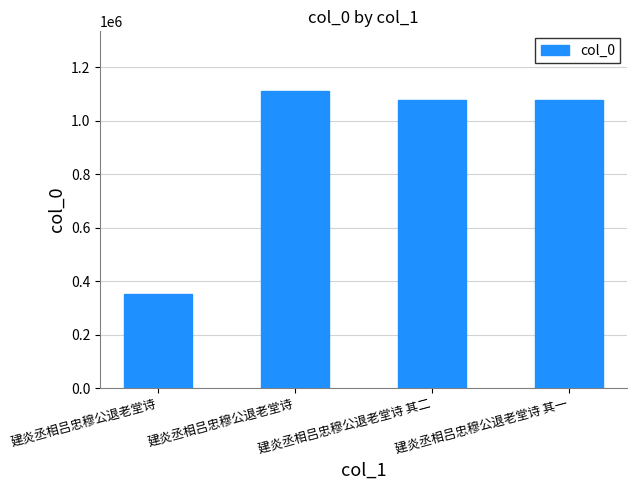

What is the label of the 1st bar from the right?

建炎丞相吕忠穆公退老堂诗 其一